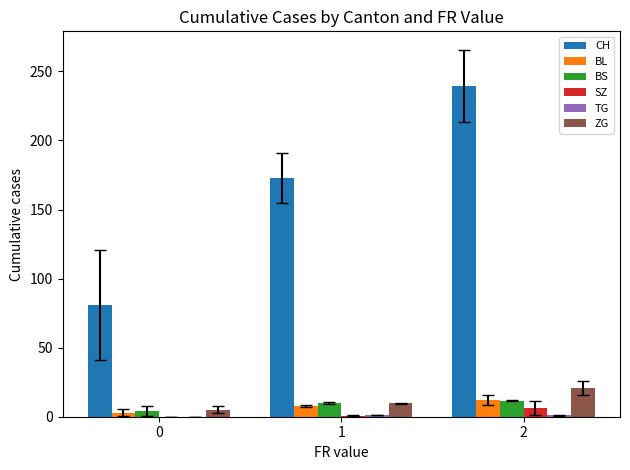

Is it true that ZG equals 5.2 at 0?

True